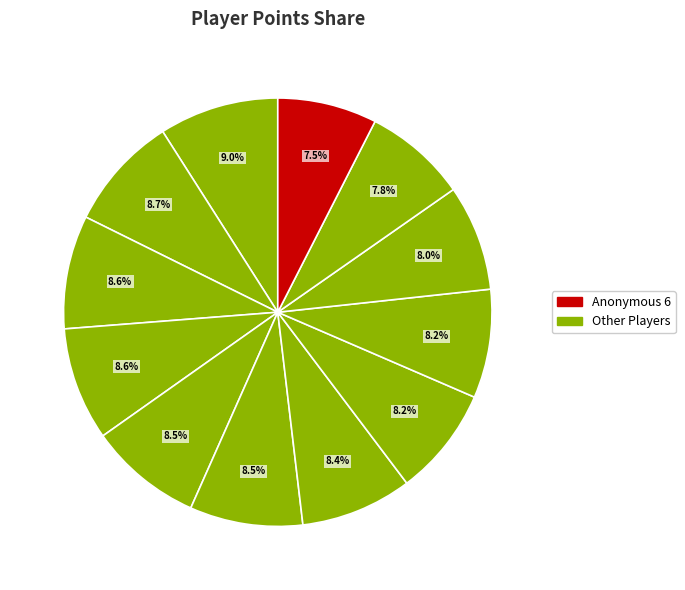

How many segments does this pie chart have?

12